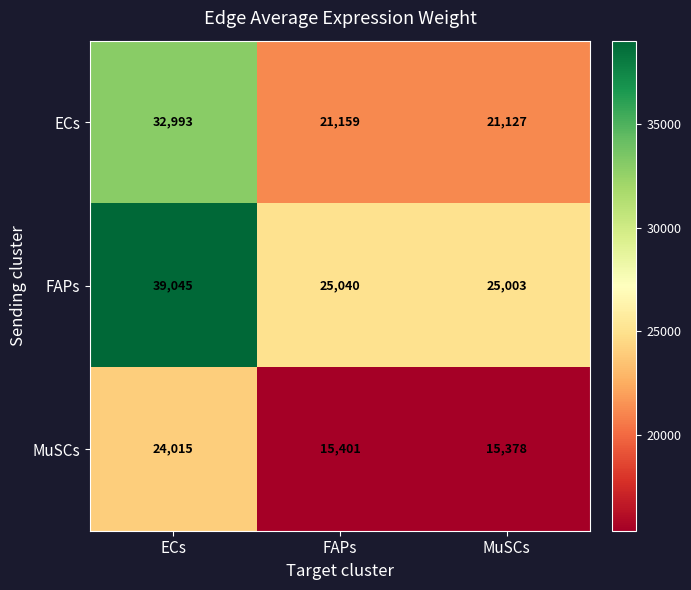

Rank the series by their average value, from highest to lowest.

FAPs, ECs, MuSCs